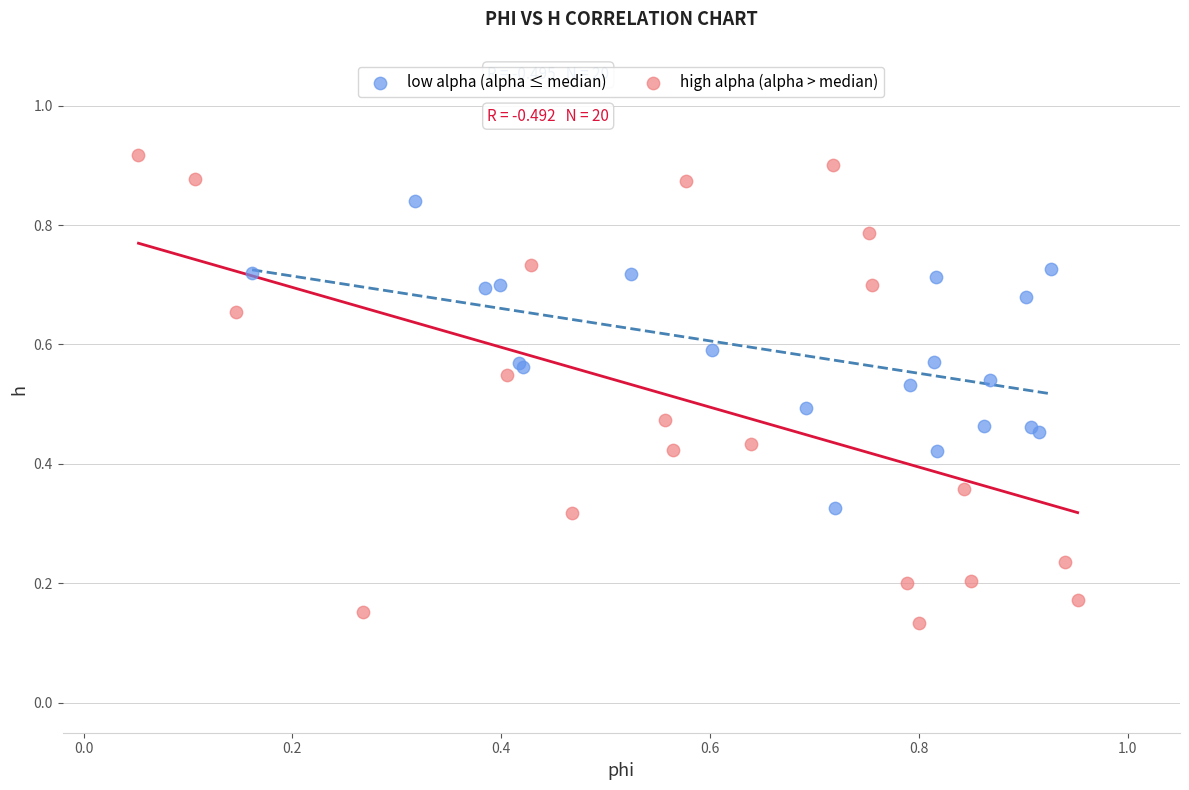

Which series has the widest spread of Y values?

high alpha (alpha > median)